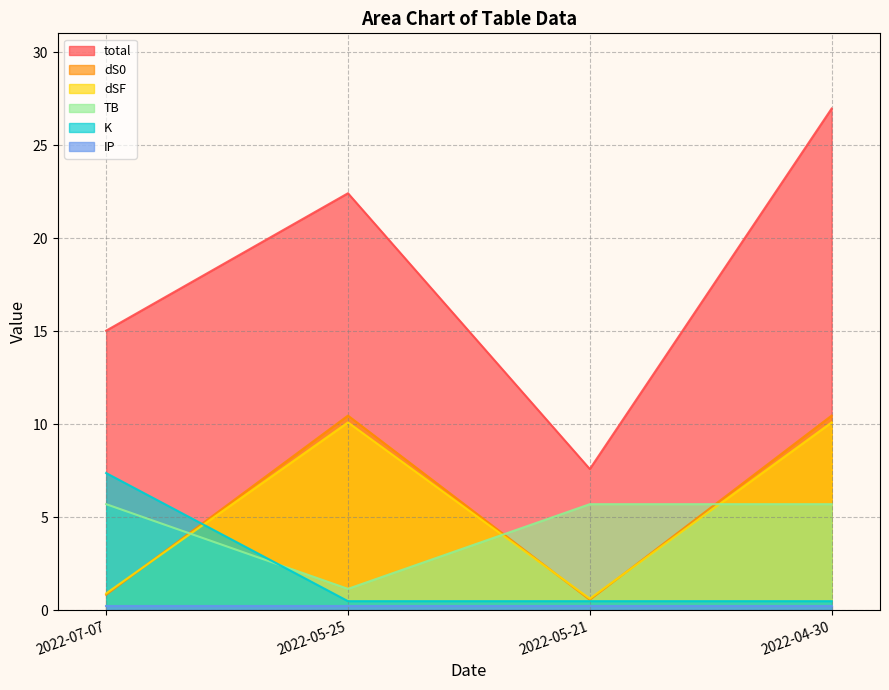

At how many categories does at least one series exceed 15?

3